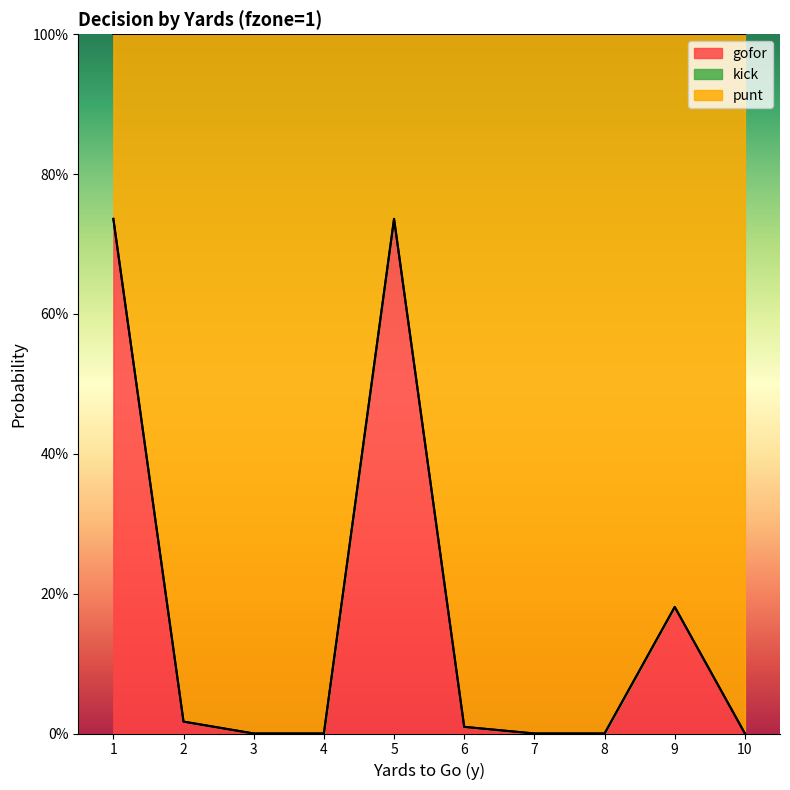

Which series has the largest range (max minus min)?

gofor